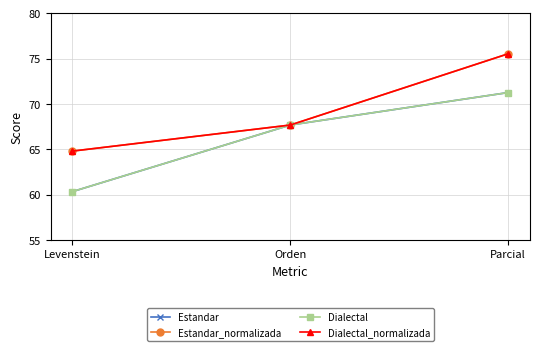

Is this an area chart (filled region under the line)?

No